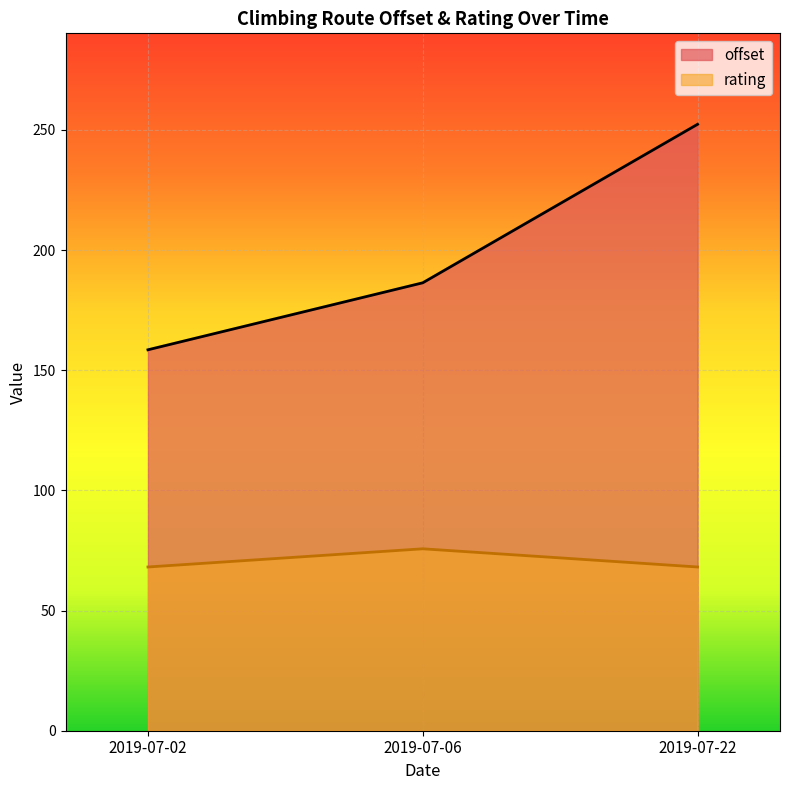

Reading left to right, list all the values displayed in this chart.

offset: 158.5	186.4	252.4
rating: 68.1	75.7	68.1